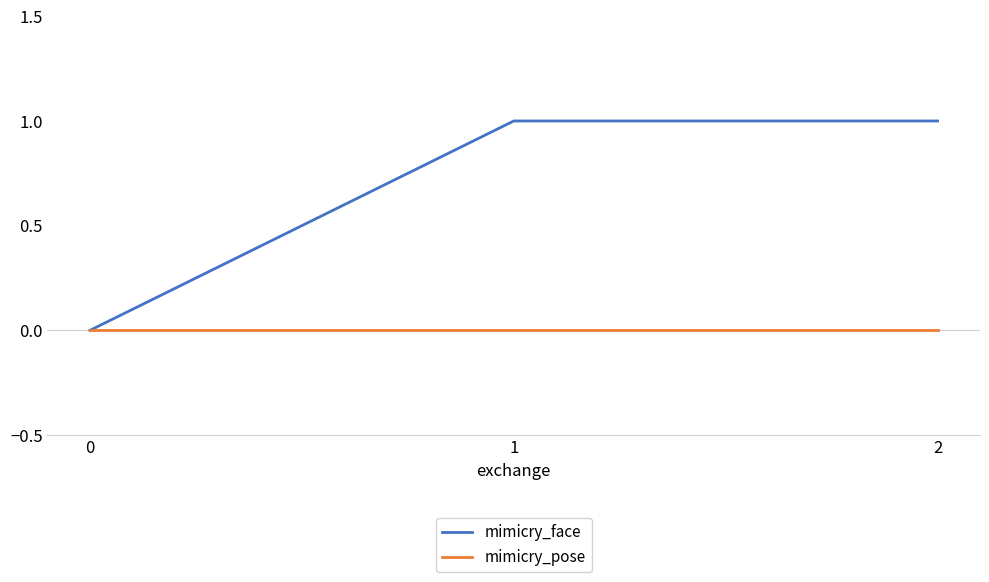

Is the value of mimicry_face at 2 greater than the value of mimicry_pose at 1?

Yes